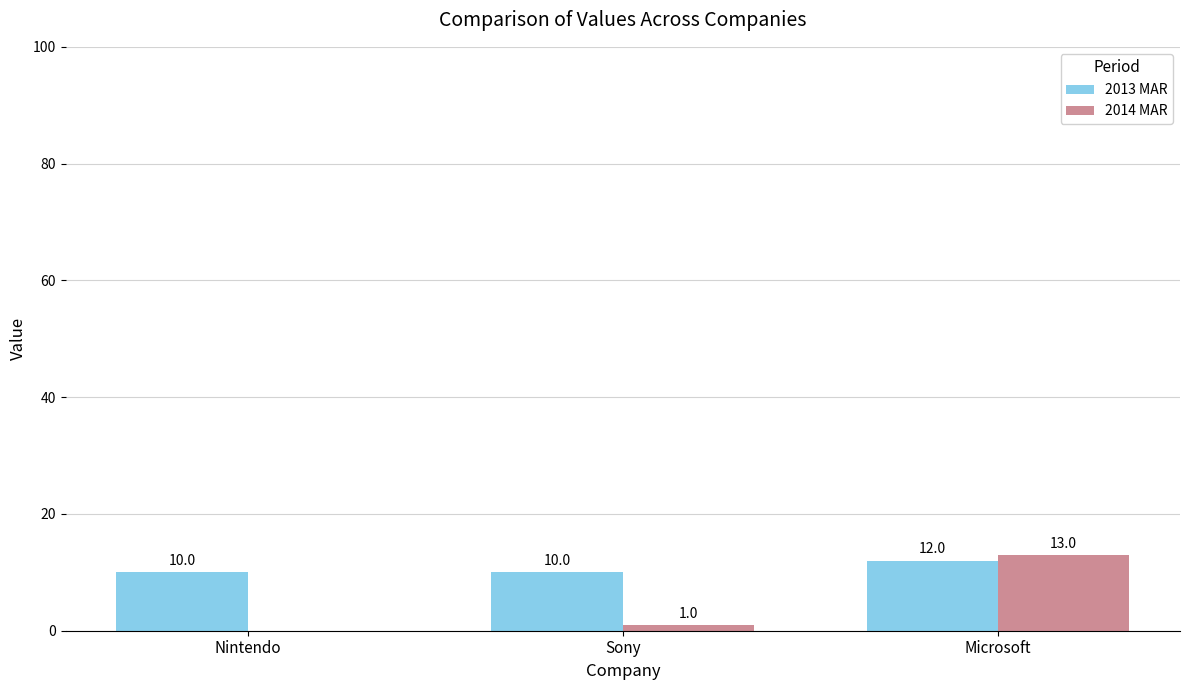

What is the maximum value shown in the chart?

13